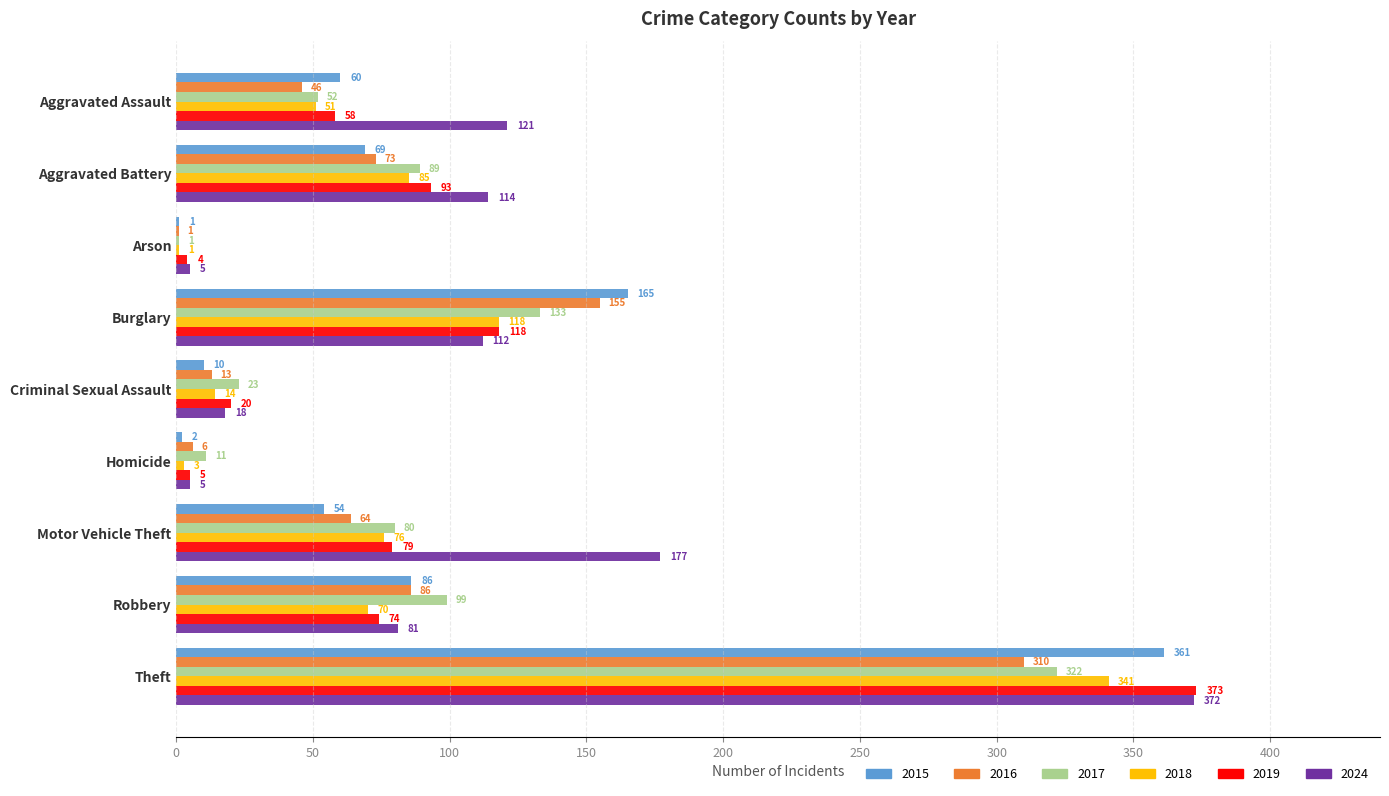

Which series has the largest total across all categories?

2024